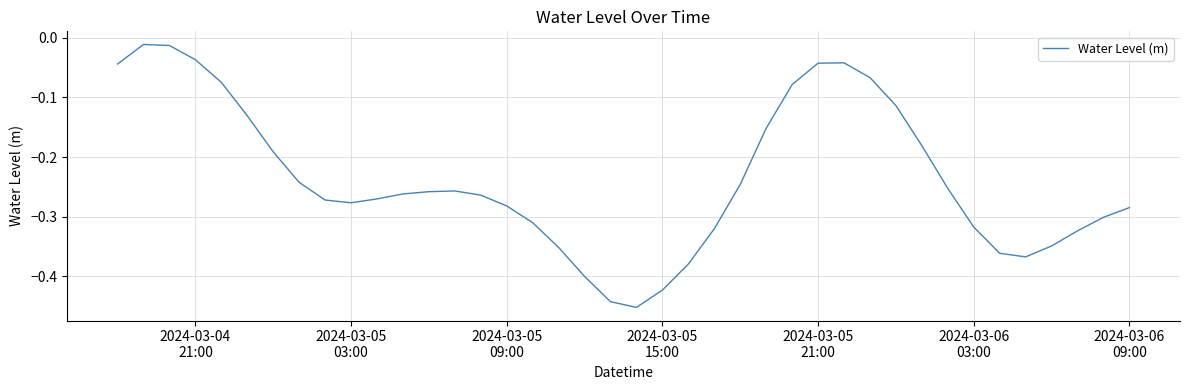

What is the difference between the maximum and minimum values?

0.4